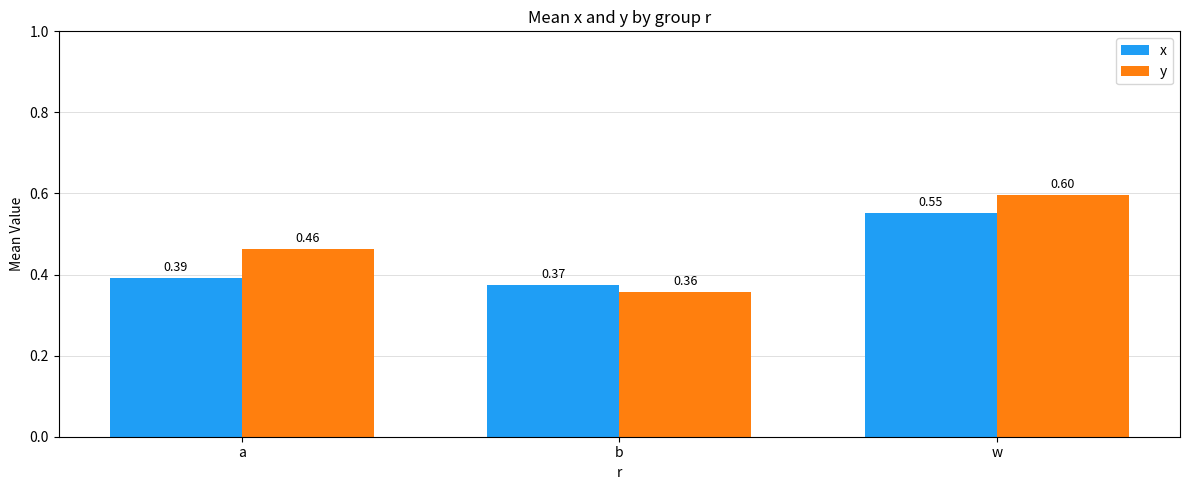

The value of x at b is 0.7. True or false?

False